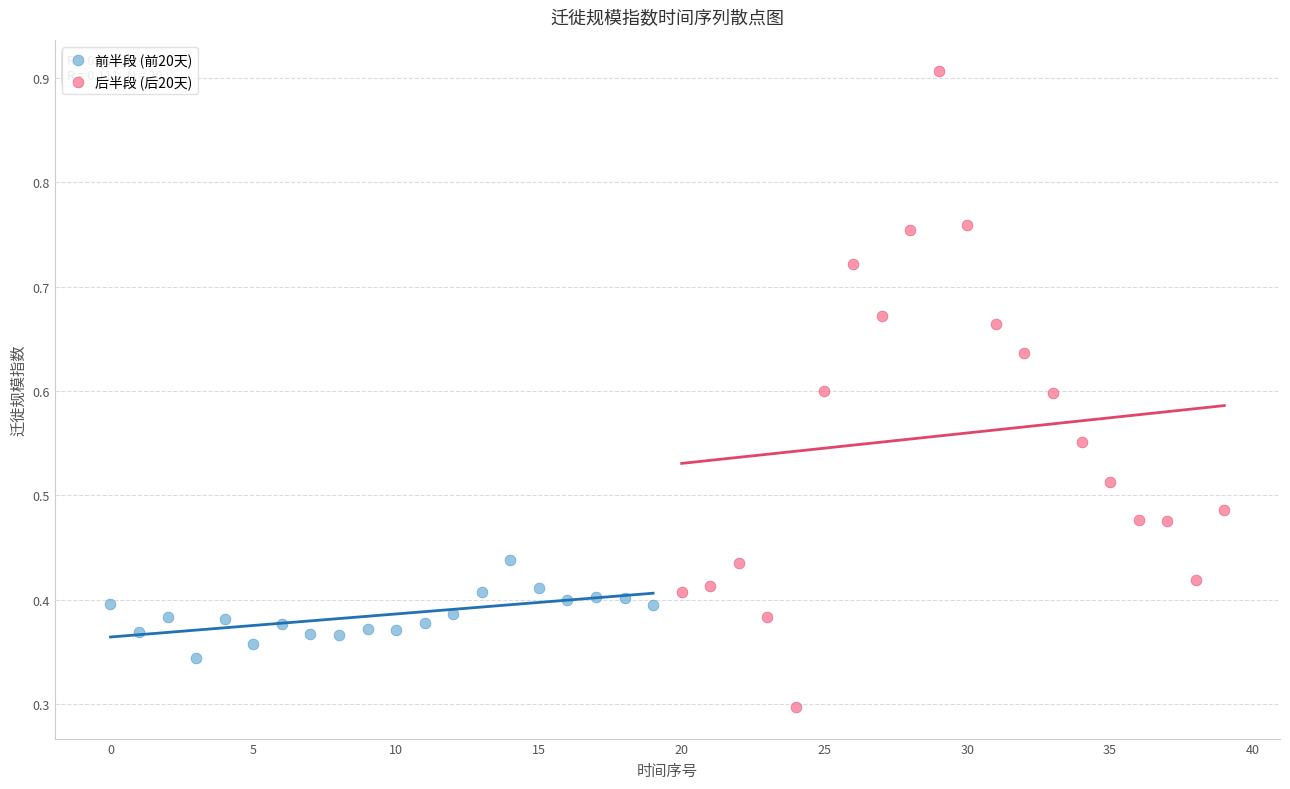

Which series has the largest Y range (max minus min)?

后半段 (后20天)